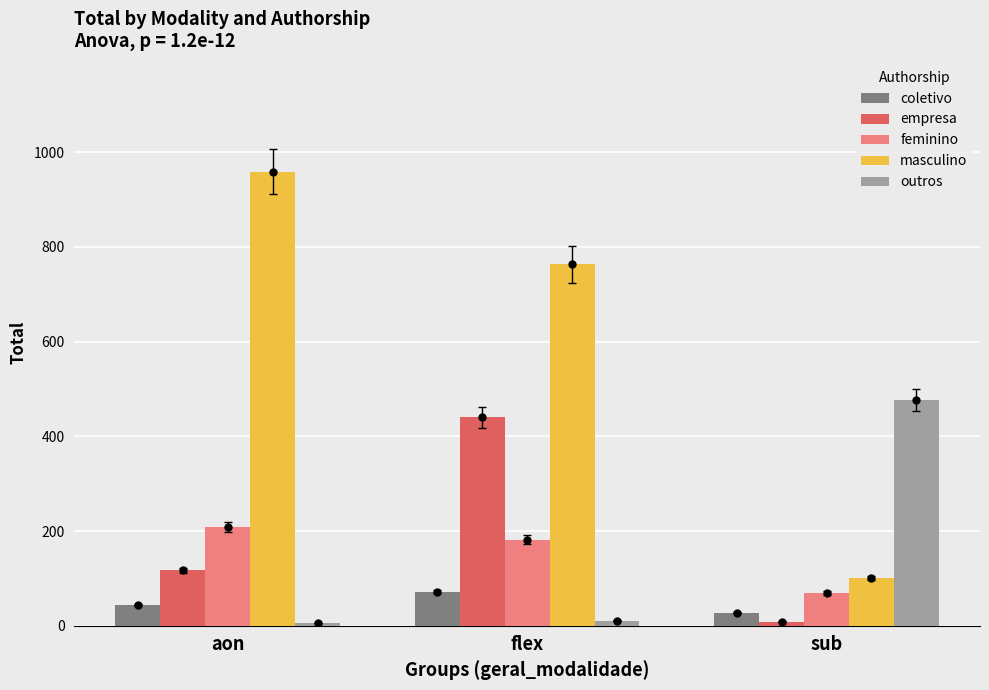

What is the value of the feminino bar at the 2nd from the left?

182